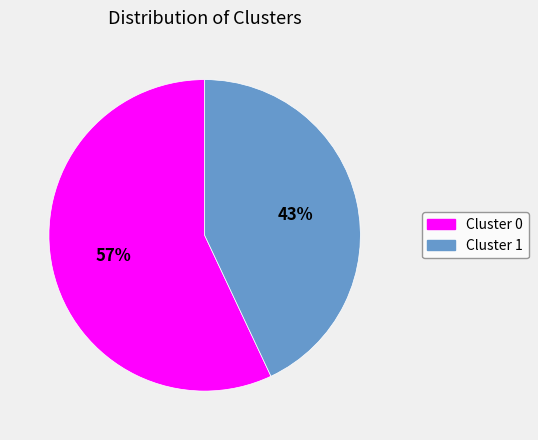

Which slice is the smallest?

Cluster 1